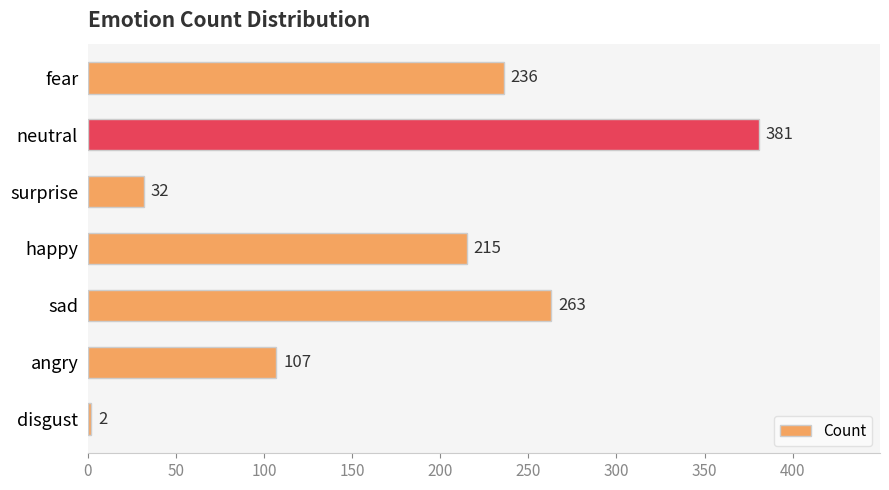

How many distinct data groups are displayed?

1